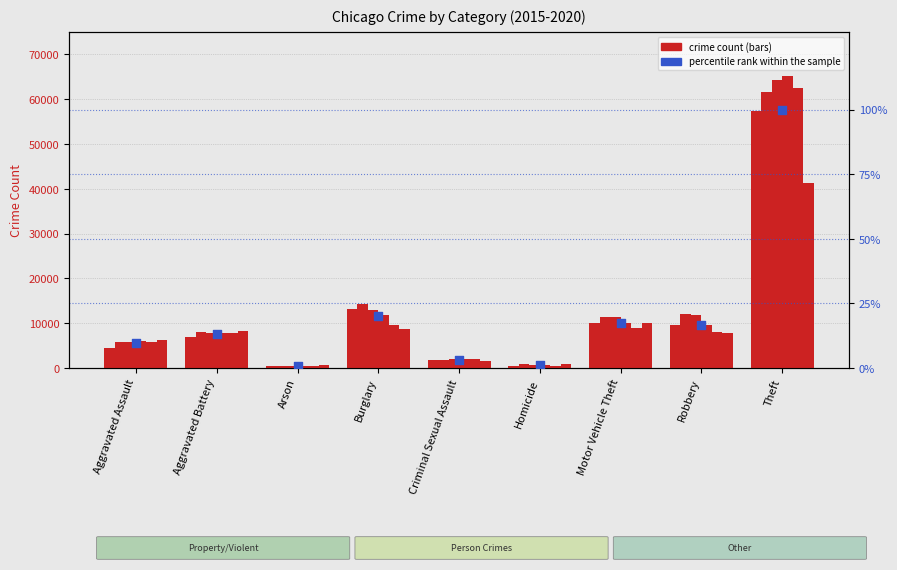

What is the change in value from Arson to Burglary?

+19.3